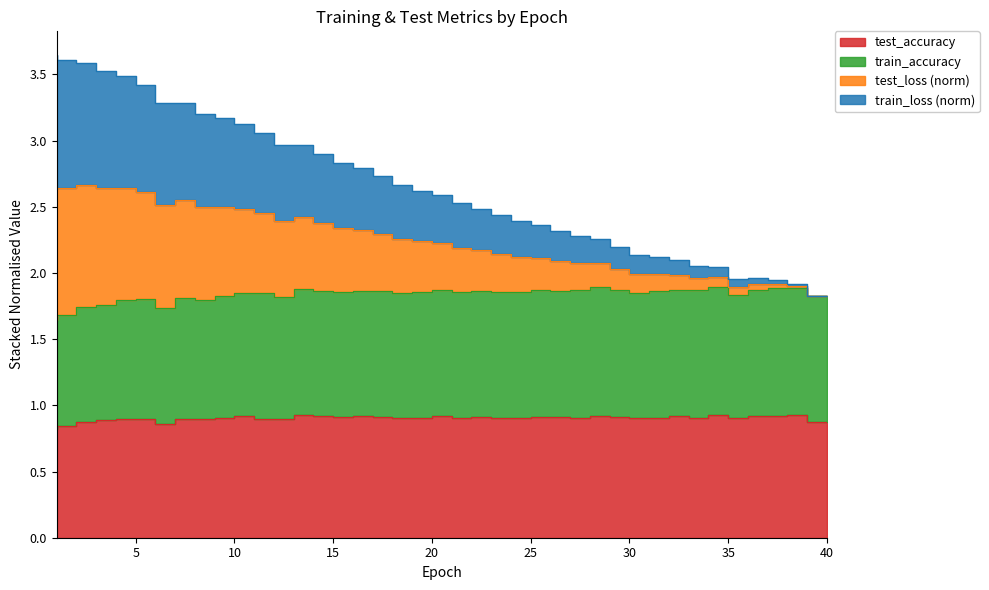

True or false: train_loss and test_accuracy intersect in this chart.

False